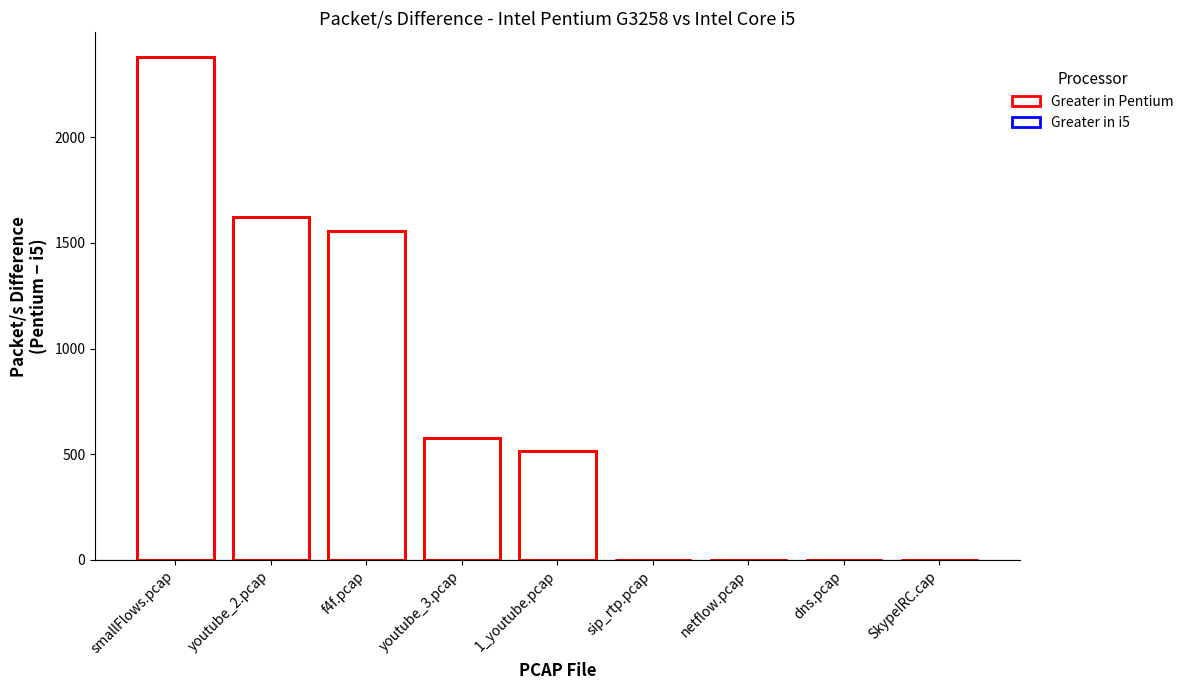

Is the value of Intel Pentium G3258 Packet/s at netflow.pcap greater than the value of Intel Core i5 Packet/s at 1_youtube.pcap?

Yes